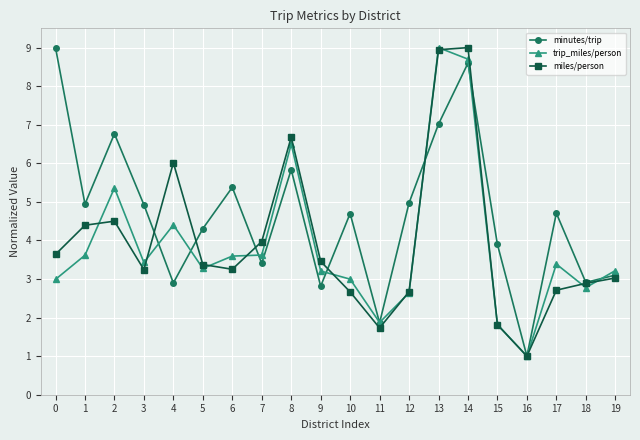

What is the spread (max minus min) of values at 2?

2.3